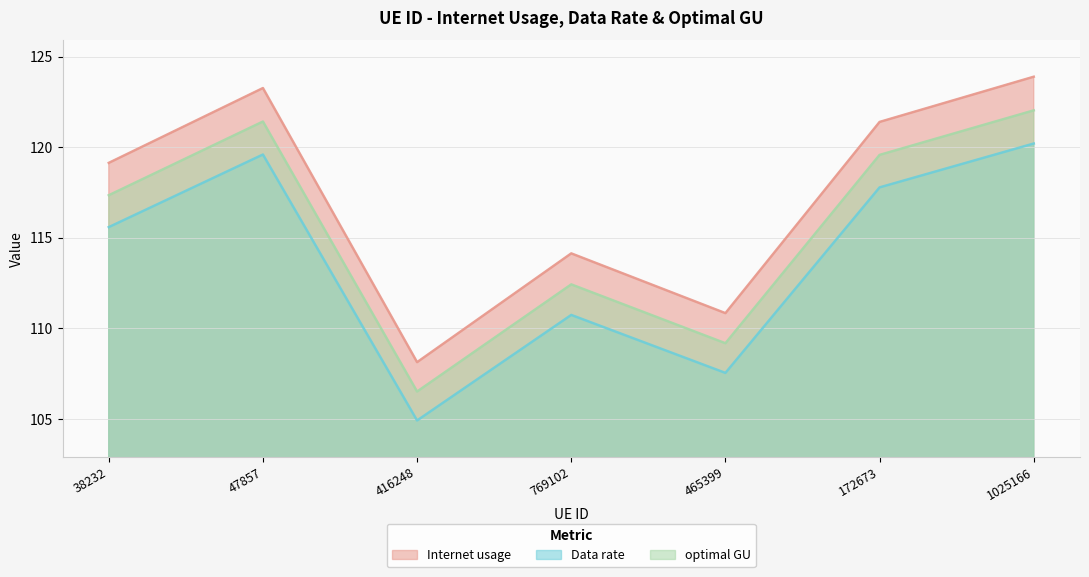

Does the chart have visible grid lines?

Yes